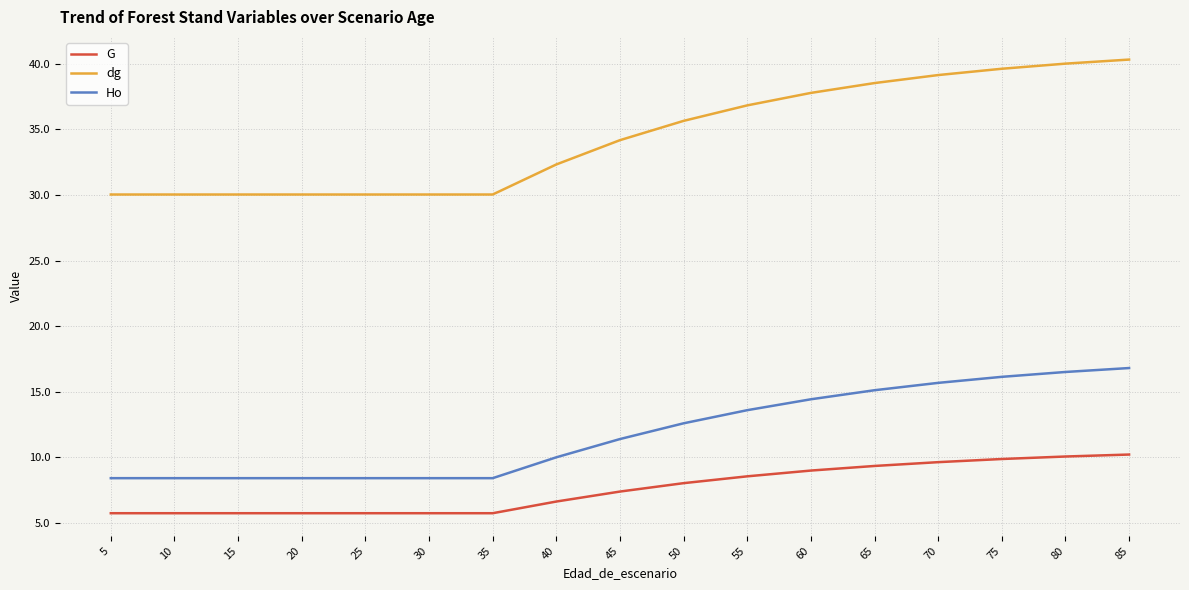

What is the maximum value shown in the chart?

40.3